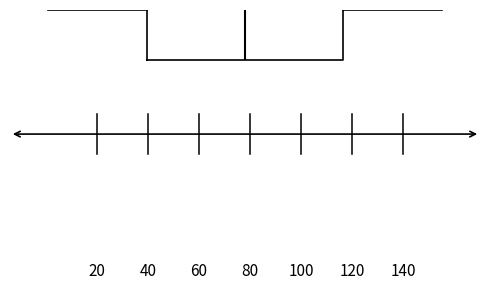

Where does the median line of the box sit on the x-axis? The values are not printed on the chart, so give them approximately, as read against the axis.

78